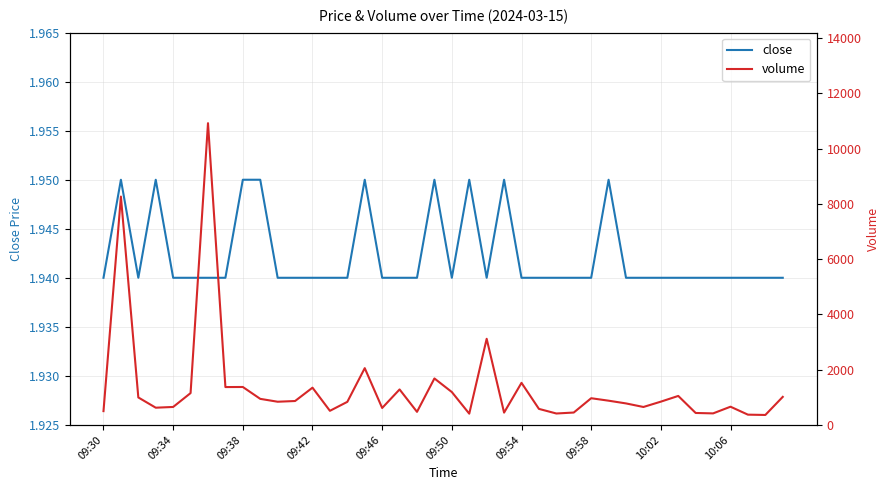

What is the average value of the volume series?

1344.0